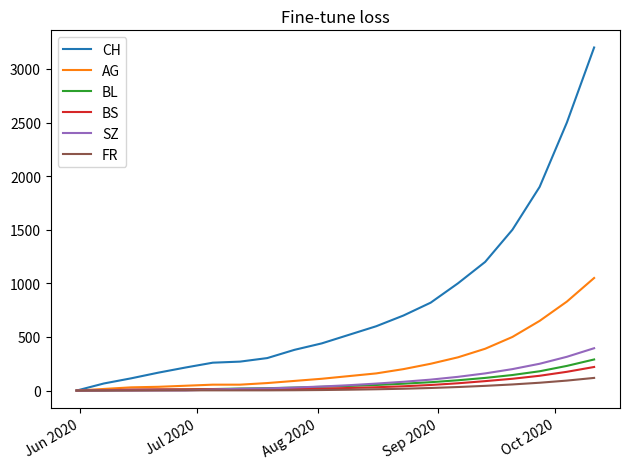

What is the difference between the second highest and second lowest values in the BS series?

172